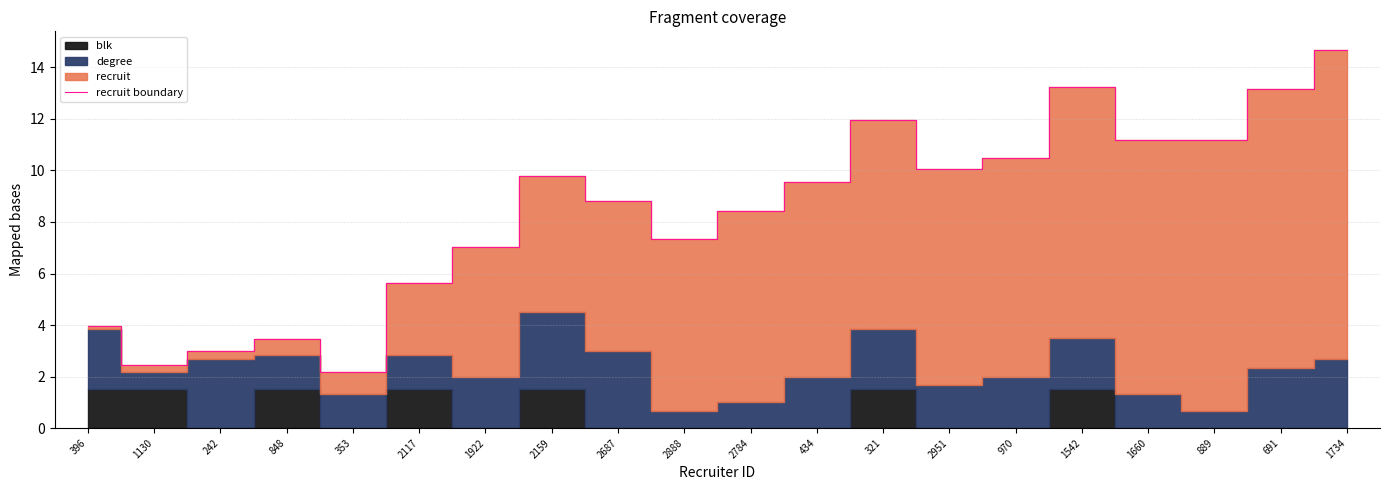

Is it true that the value at 396 is 4.0?

True